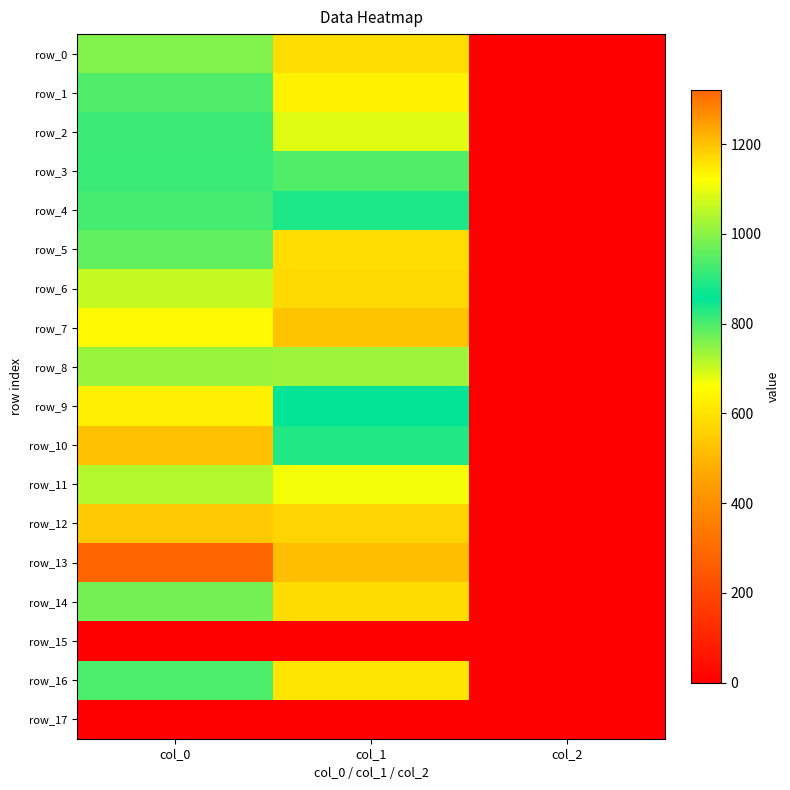

What is the difference between the highest and lowest values at col_0?

1320.0